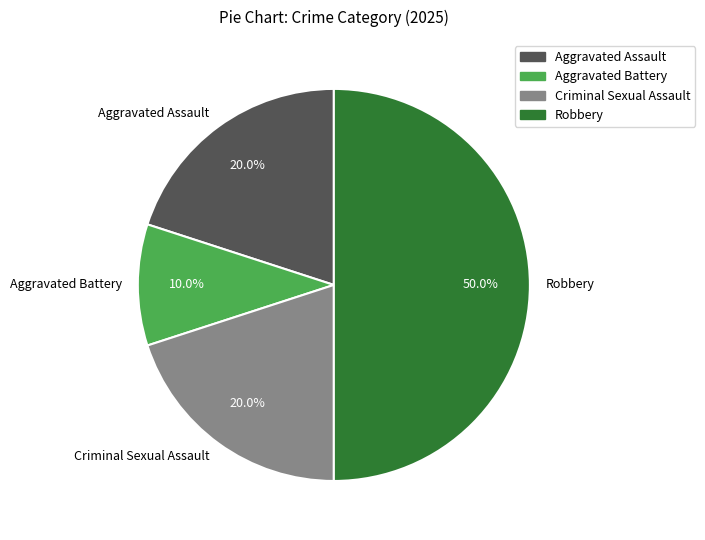

To the nearest percent, what is the average slice percentage?

25%